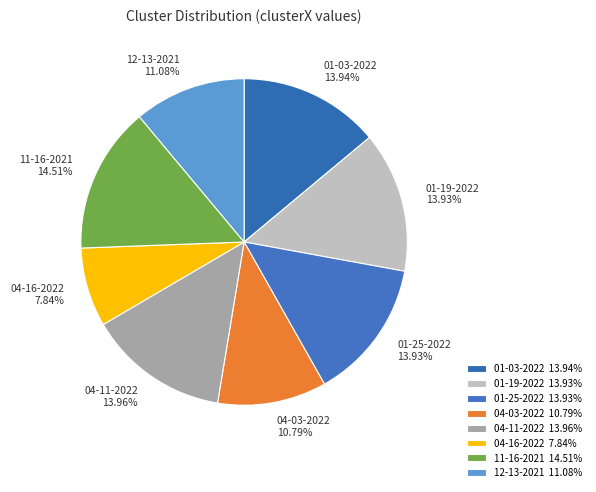

Is the sum of 01-03-2022 13.94% and 04-11-2022 13.96% greater than half?

No